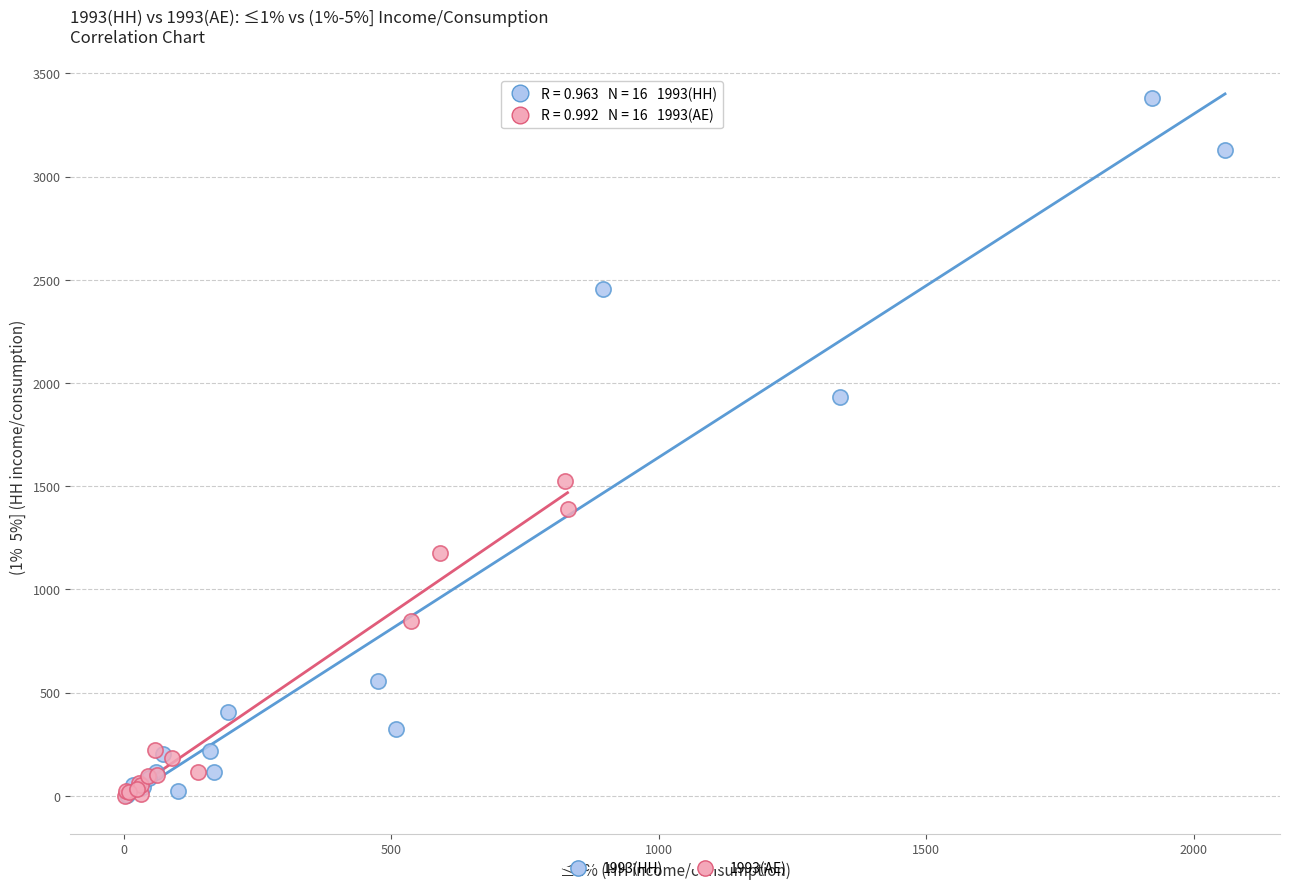

Which series has the largest Y range (max minus min)?

1993(HH)